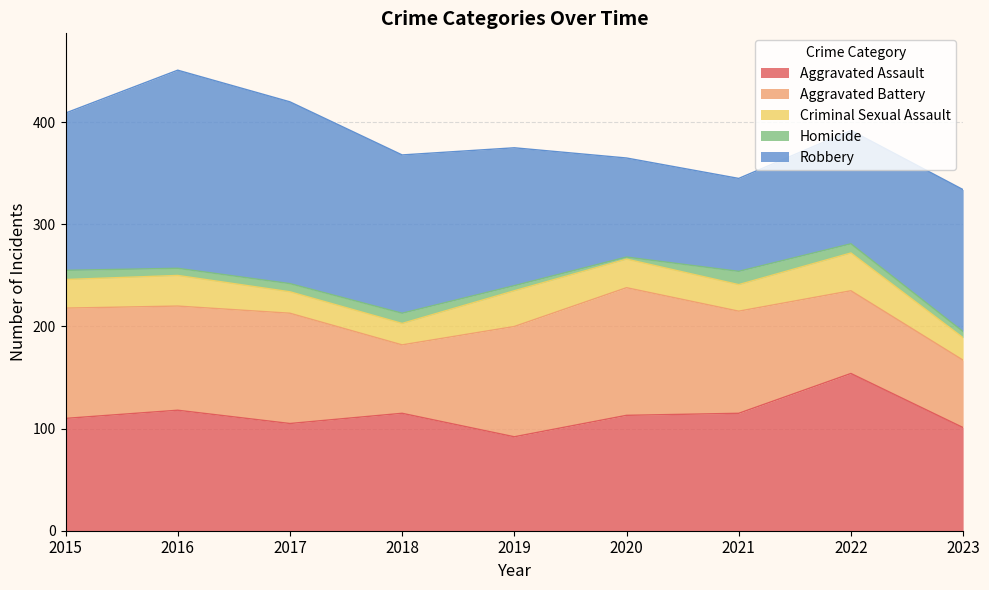

The Aggravated Assault series shows 176 at 2018. True or false?

False